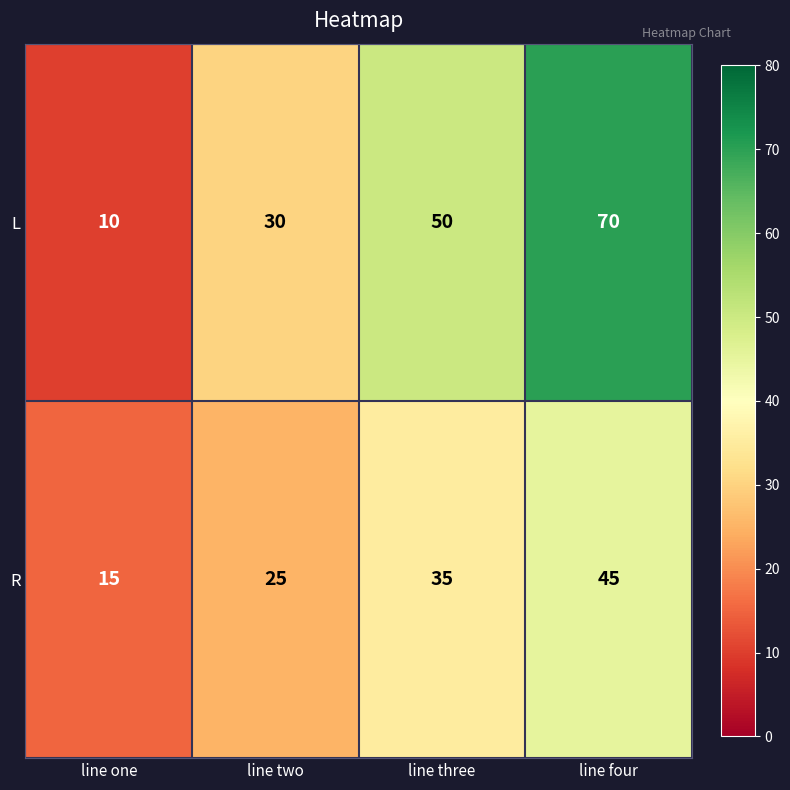

Rank the series at line four from highest to lowest value.

L, R